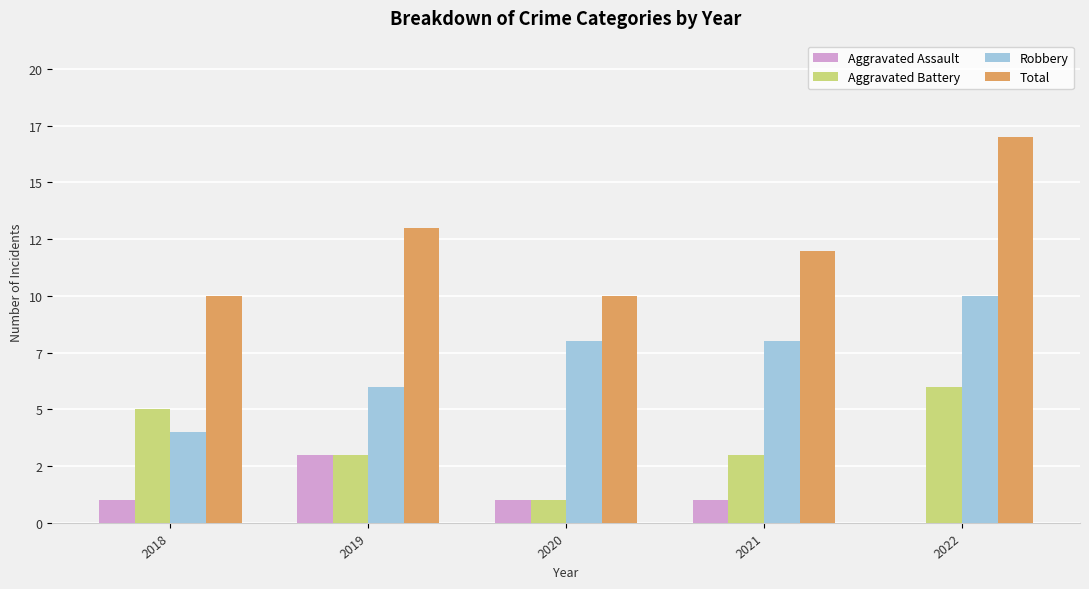

The value of Total at 2018 is 16. True or false?

False